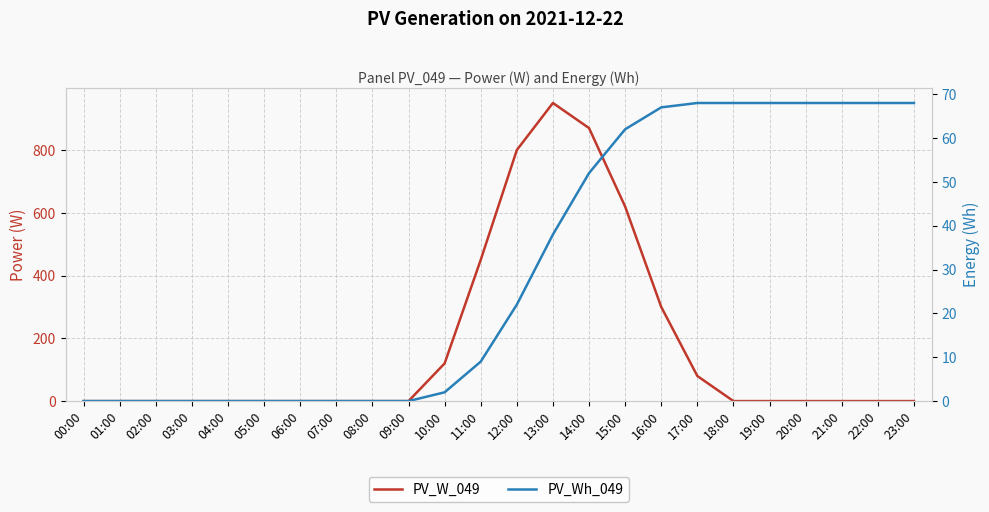

True or false: PV_W_049 and PV_Wh_049 intersect in this chart.

True